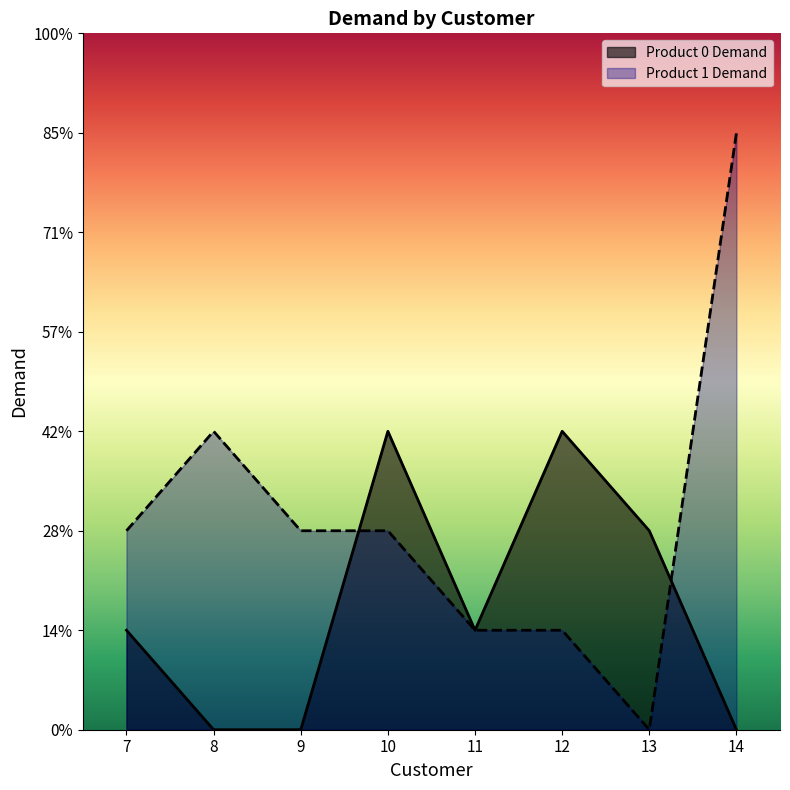

Does the chart have visible grid lines?

No